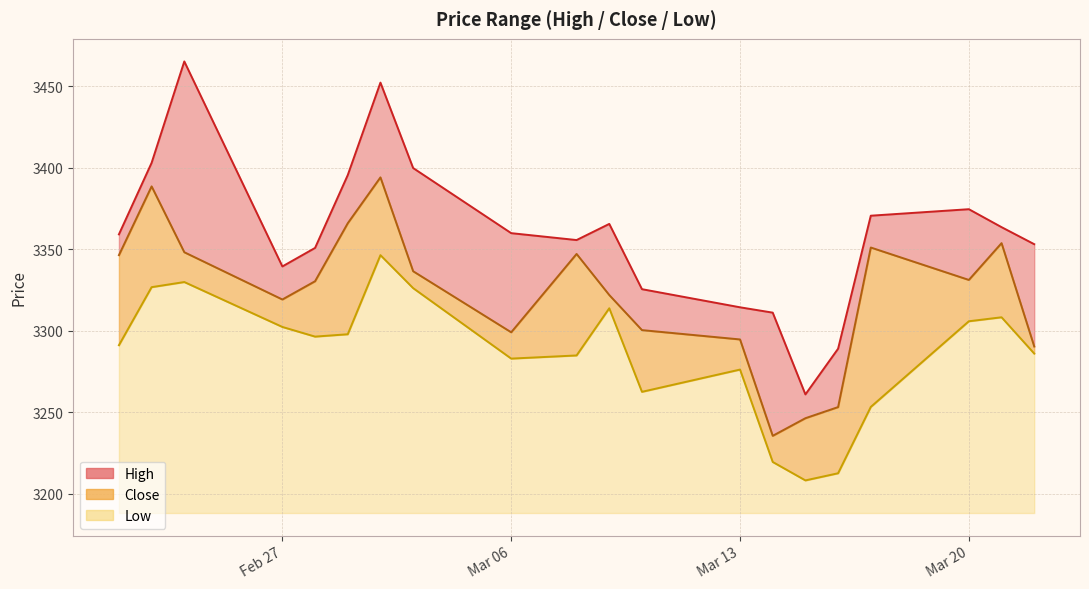

What is the maximum value shown in the chart?

3465.2